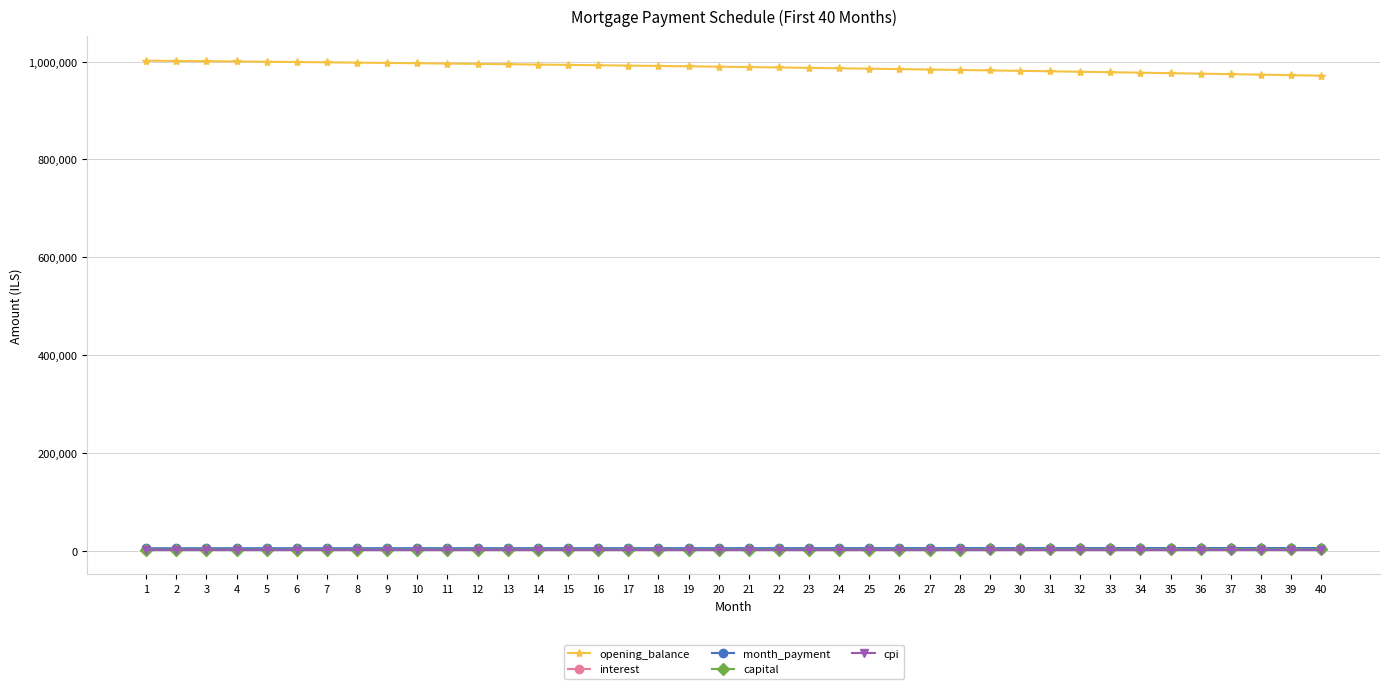

True or false: opening_balance and cpi cross at least once.

False